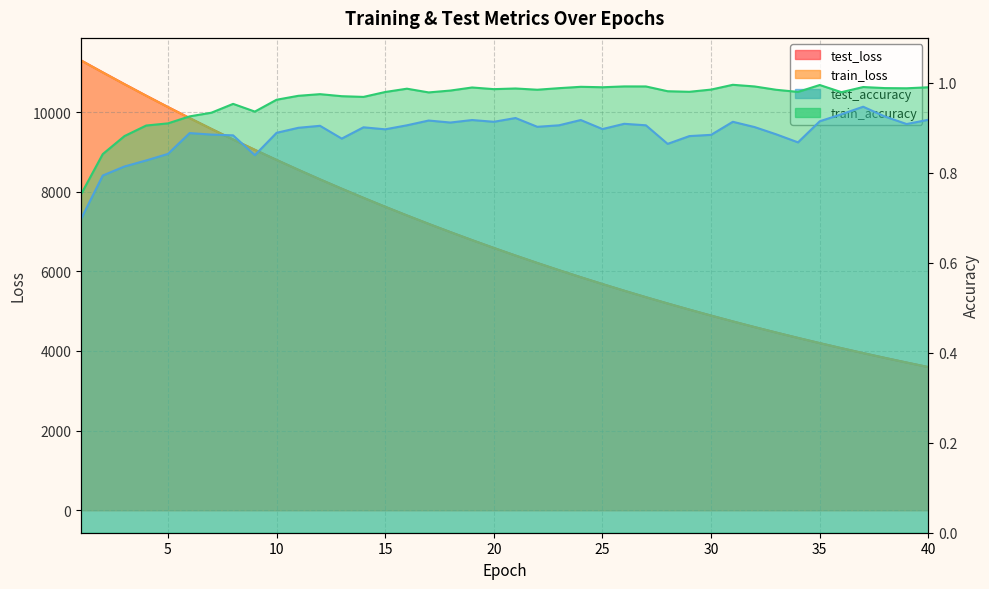

At which label is test_loss closest to 7447?

16